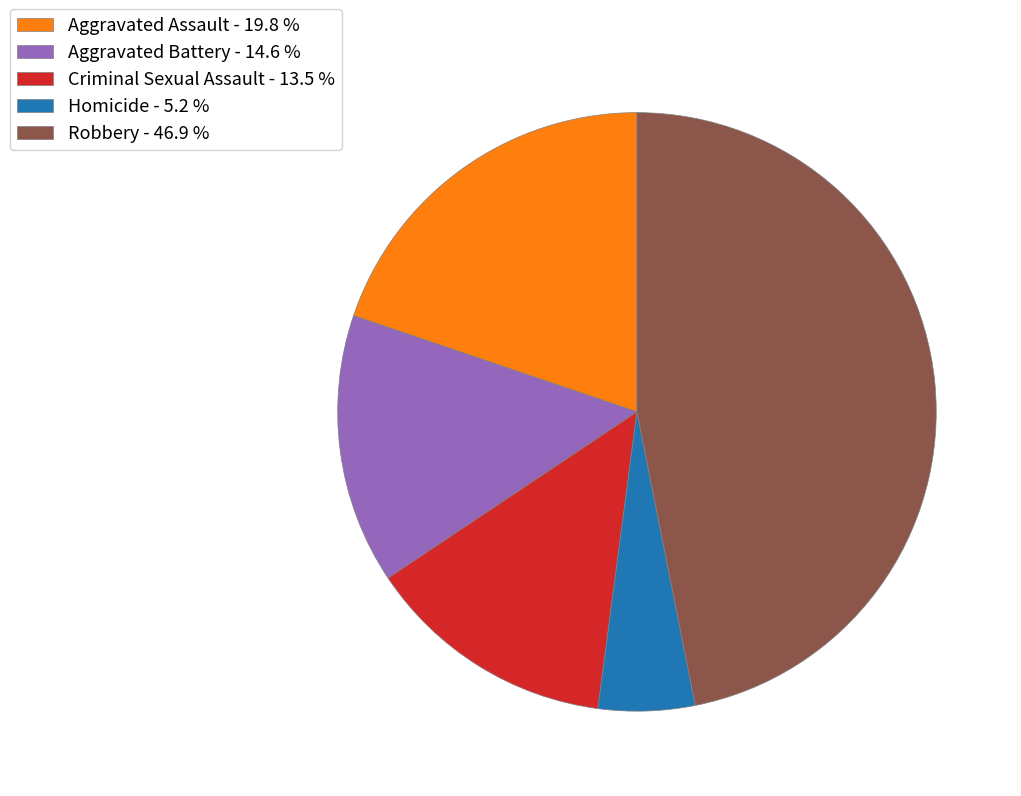

The Aggravated Battery slice represents 15% of the pie. True or false?

True